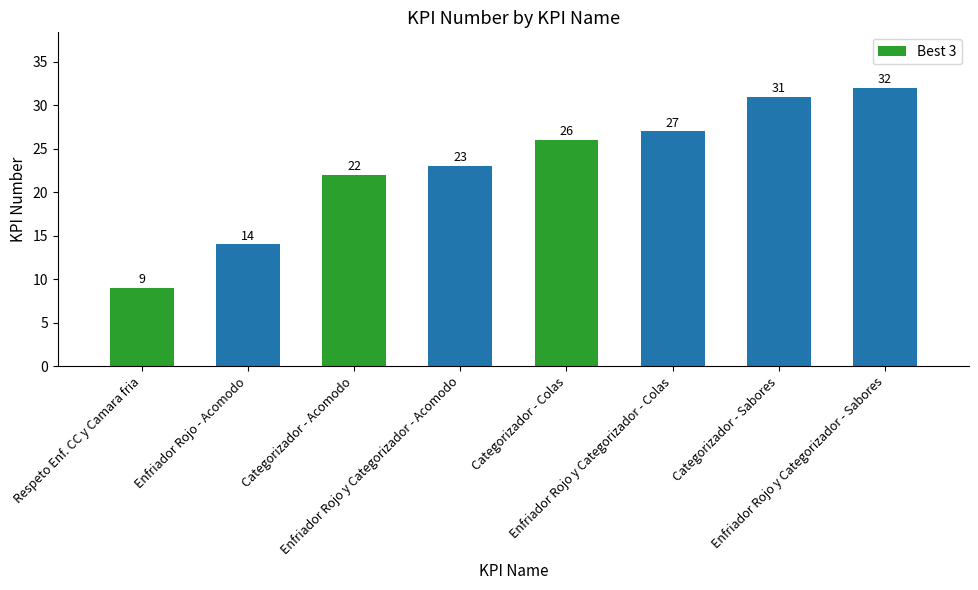

What is the difference between the maximum and minimum values?

23